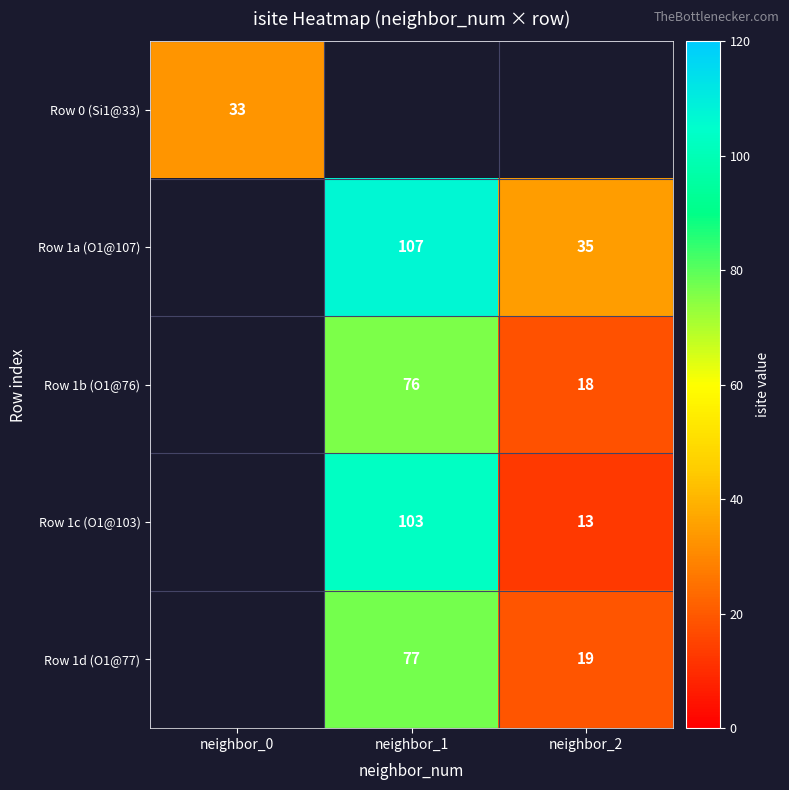

What is the greatest value displayed?

107.0